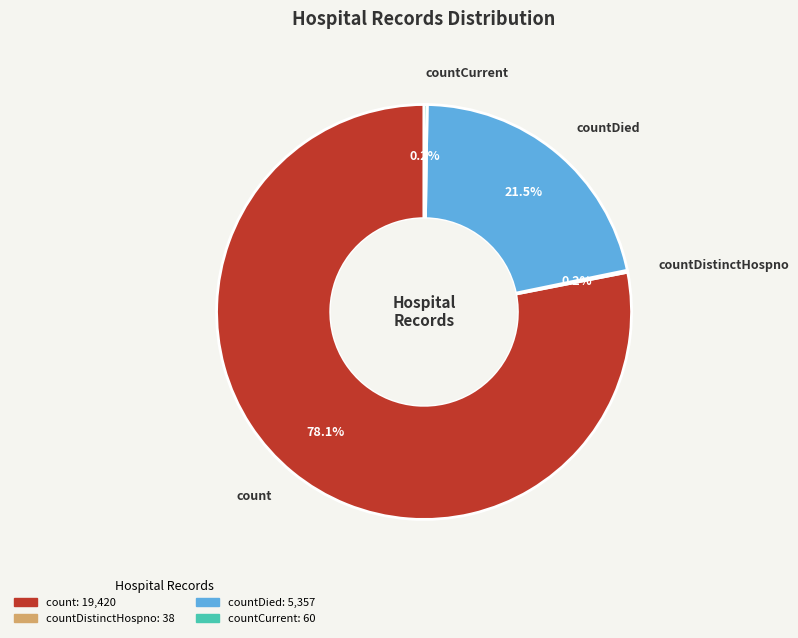

Does any single category account for the majority?

Yes